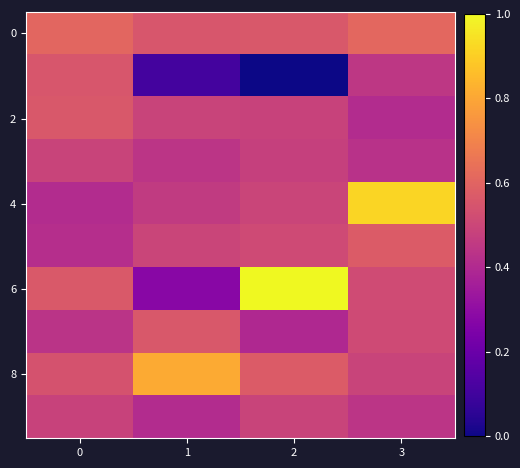

Which series has the largest range (max minus min)?

6